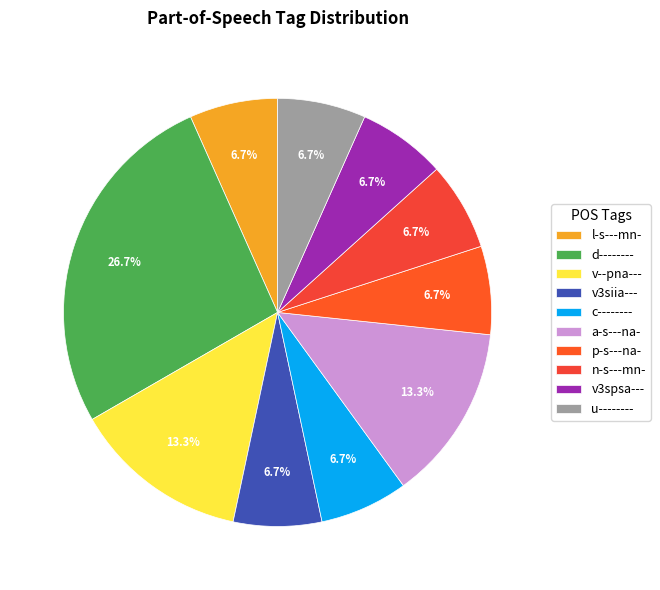

Is it true that a-s---na- is 1% of the pie?

False